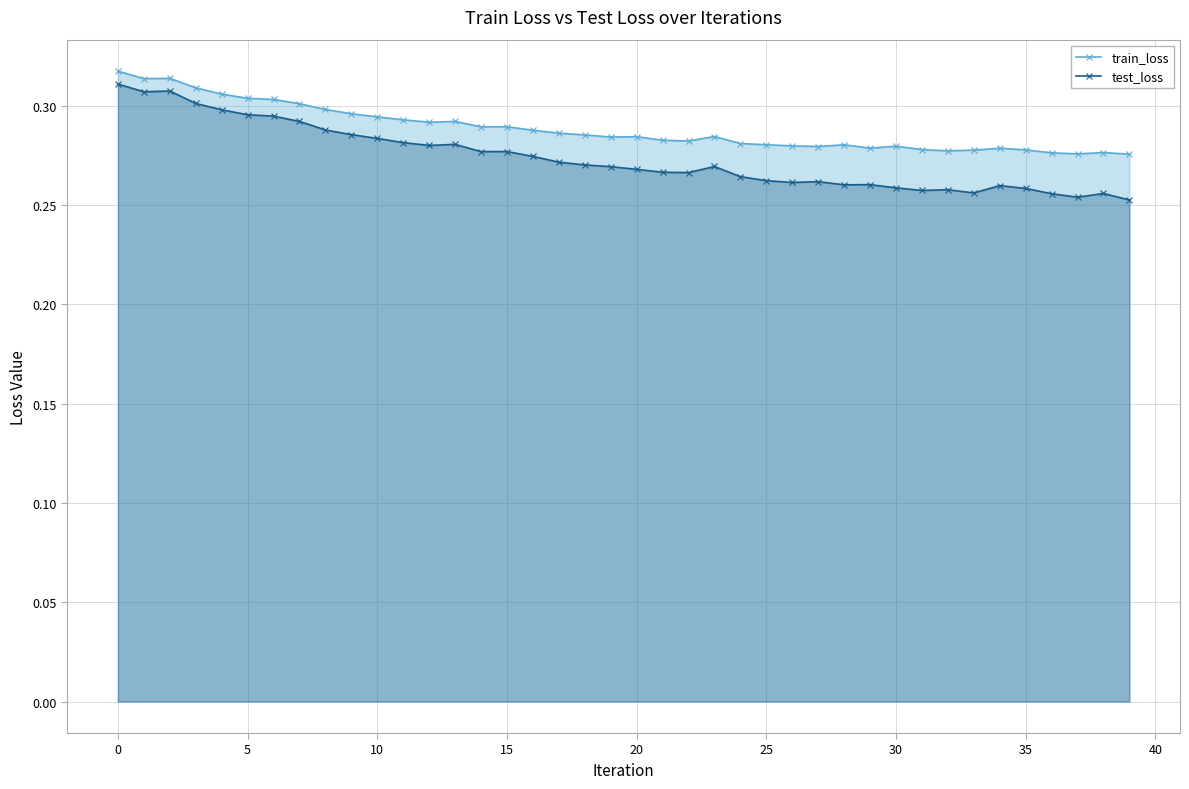

What is the label of the 31st point from the left?

30